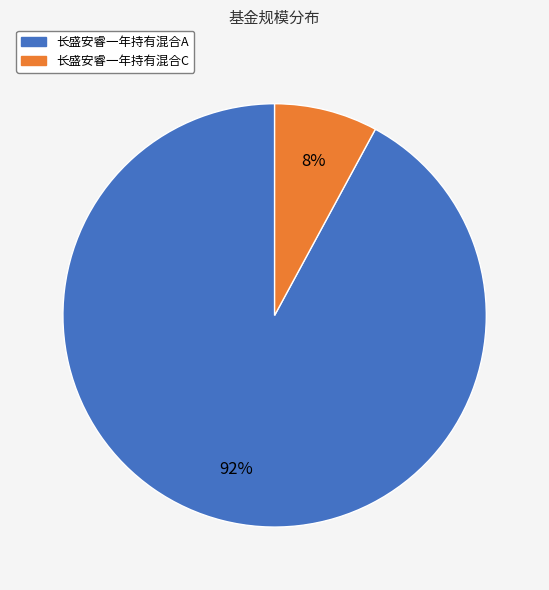

Which category accounts for the majority?

长盛安睿一年持有混合A